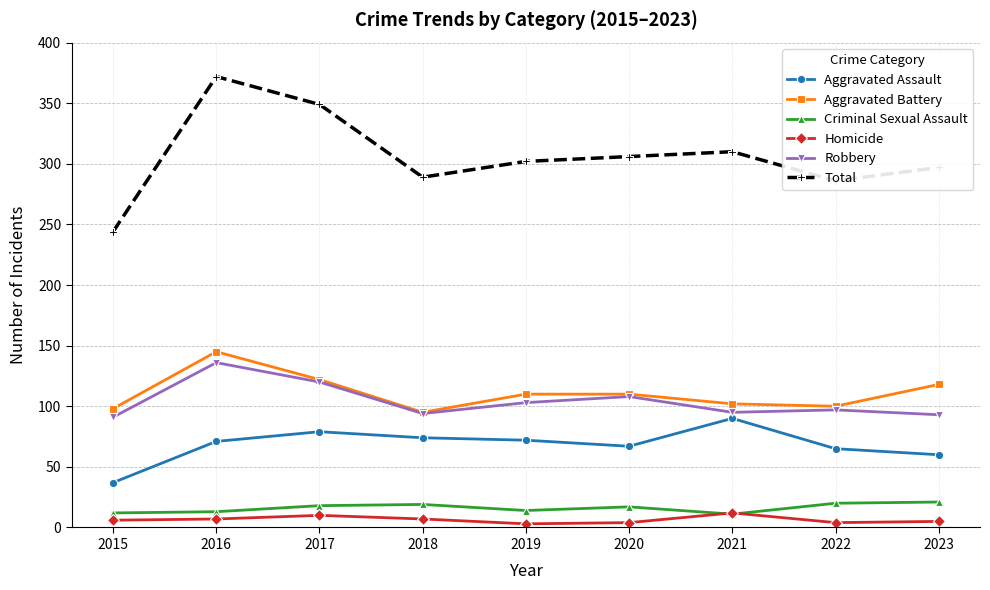

What is the average value of the Robbery series?

104